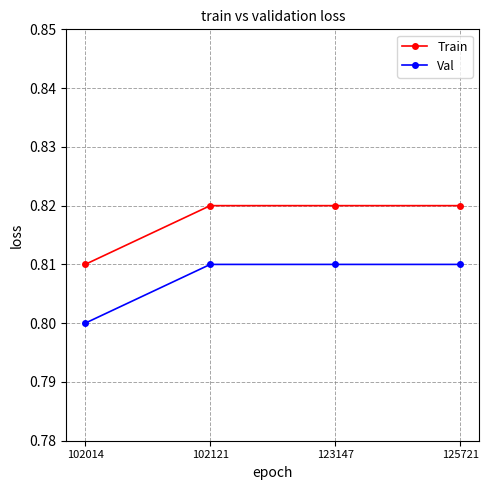

What is the sum of the Train values at 125721 and 123147?

1.6